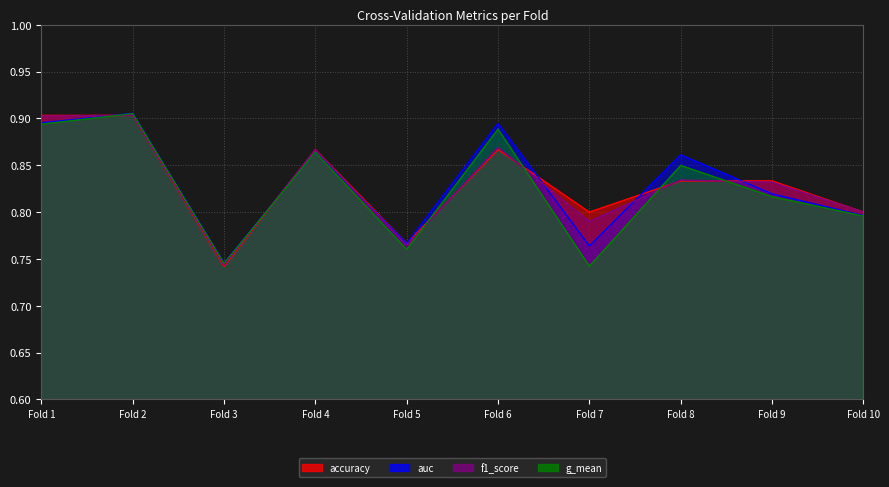

What is the maximum value shown in the chart?

0.9